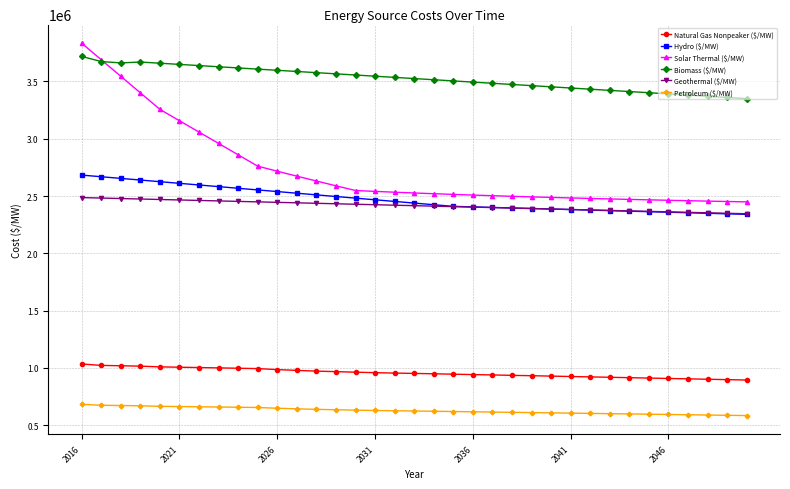

Which series has the largest range (max minus min)?

Solar Thermal ($/MW)